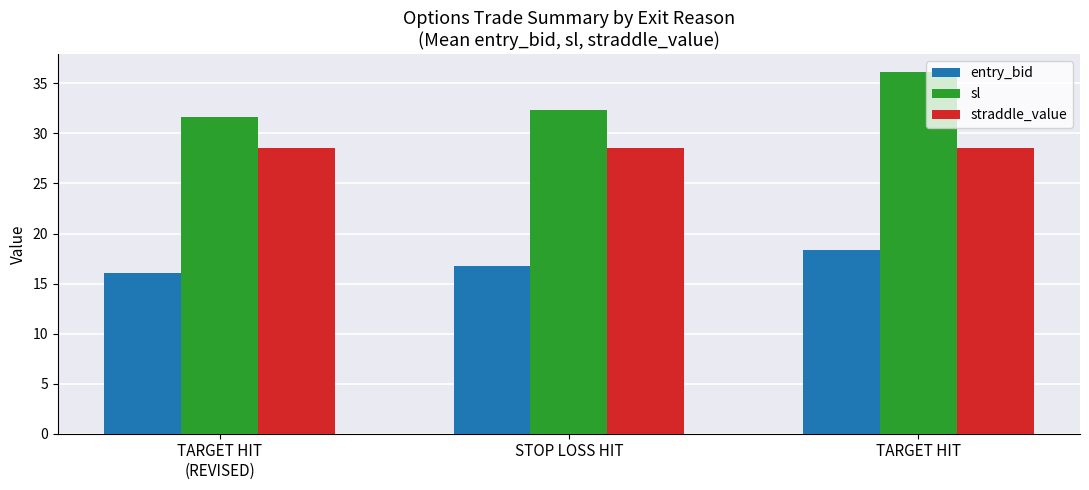

What is the approximate value of straddle_value at TARGET HIT?

28.5